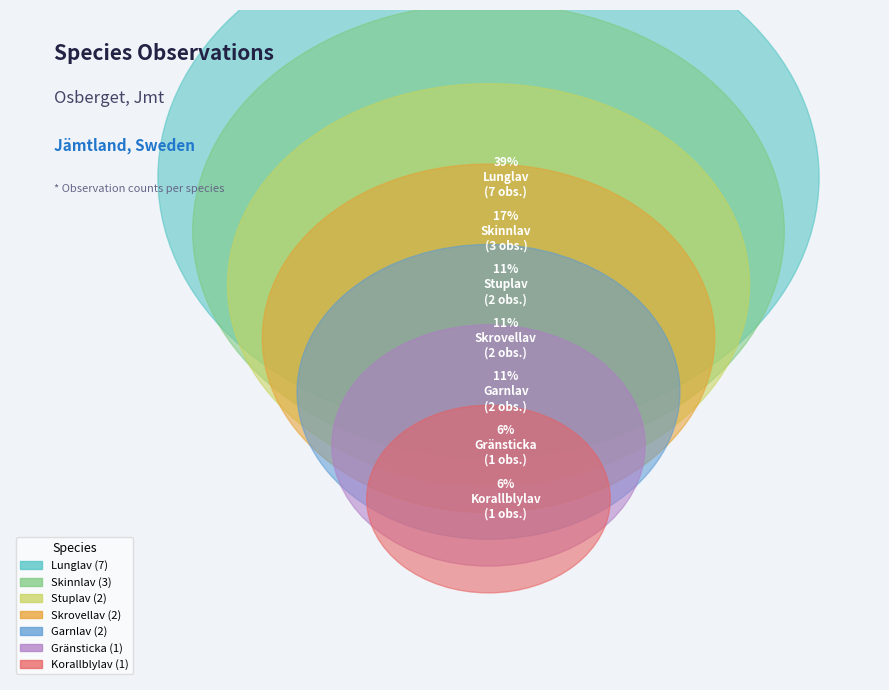

To the nearest percent, what is the average slice percentage?

14%